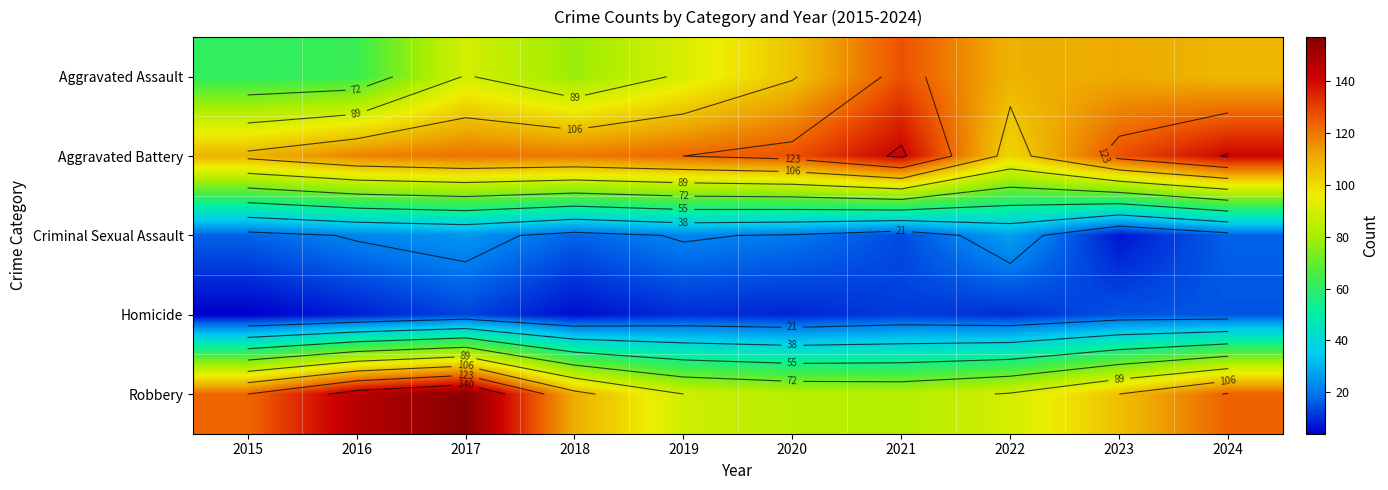

At how many categories does at least one series exceed 56?

10